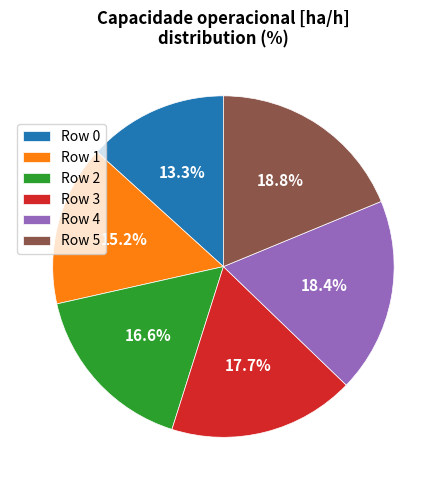

How many segments does this pie chart have?

6